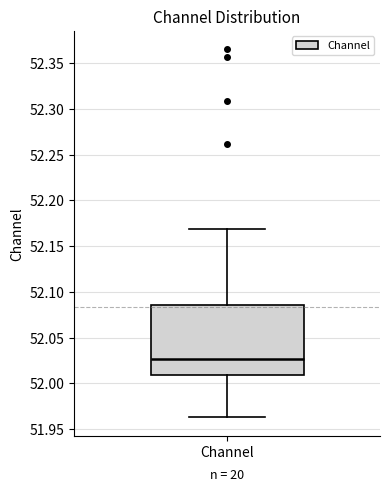

Transcribe this box plot: give where the median line is, the range the box spans, and where the two whiskers end, as read against the y-axis. The values are not printed on the chart, so give them approximately, as read against the axis.

median 52.025, box 52.010 to 52.085, whiskers 51.965 to 52.170